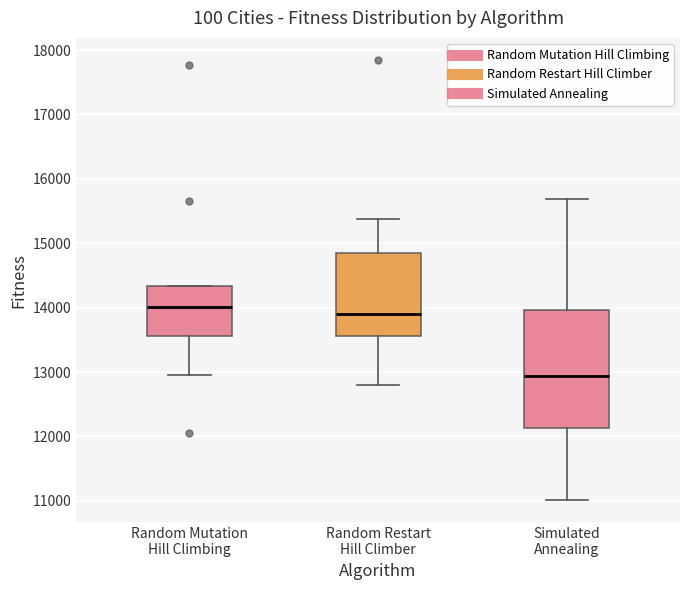

Comparing the boxes themselves (not the whiskers), which one is the tallest?

Simulated Annealing